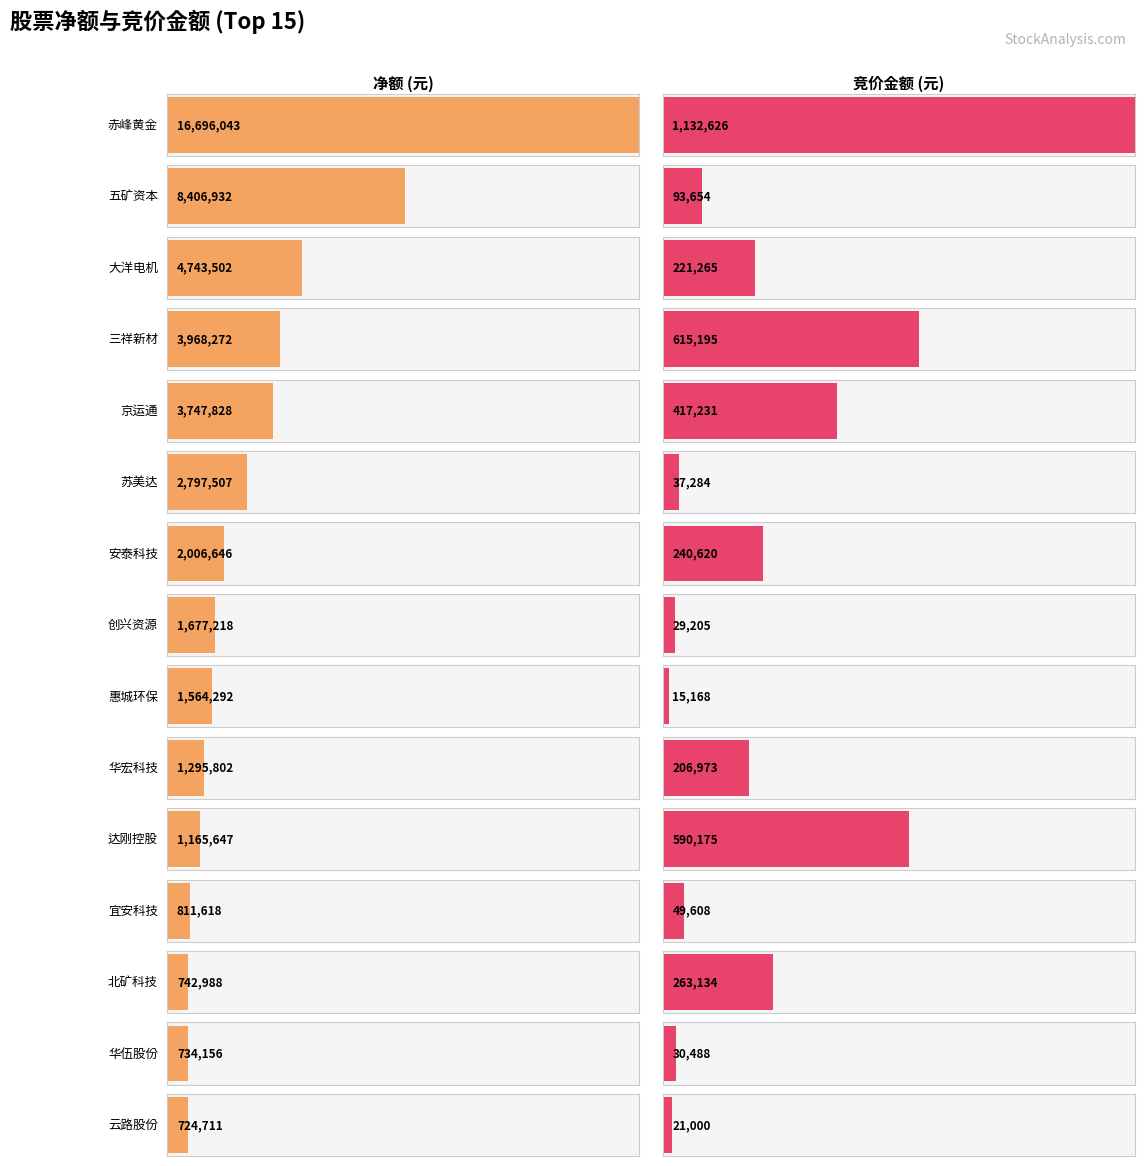

At which category is the sum across all series the highest?

赤峰黄金